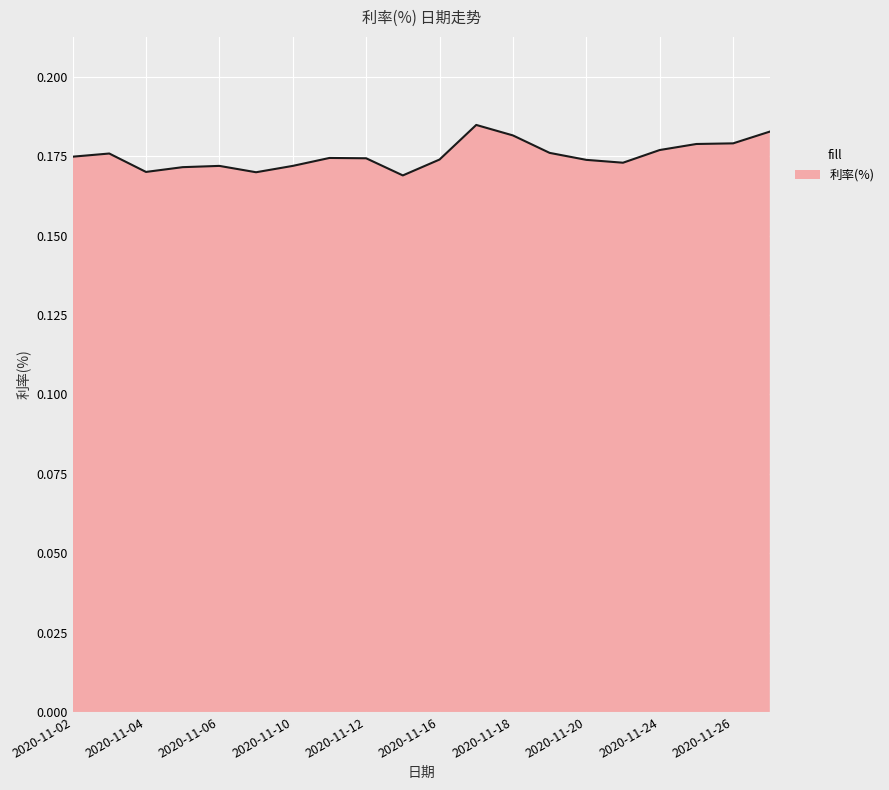

How many values are between 0 and 1?

20